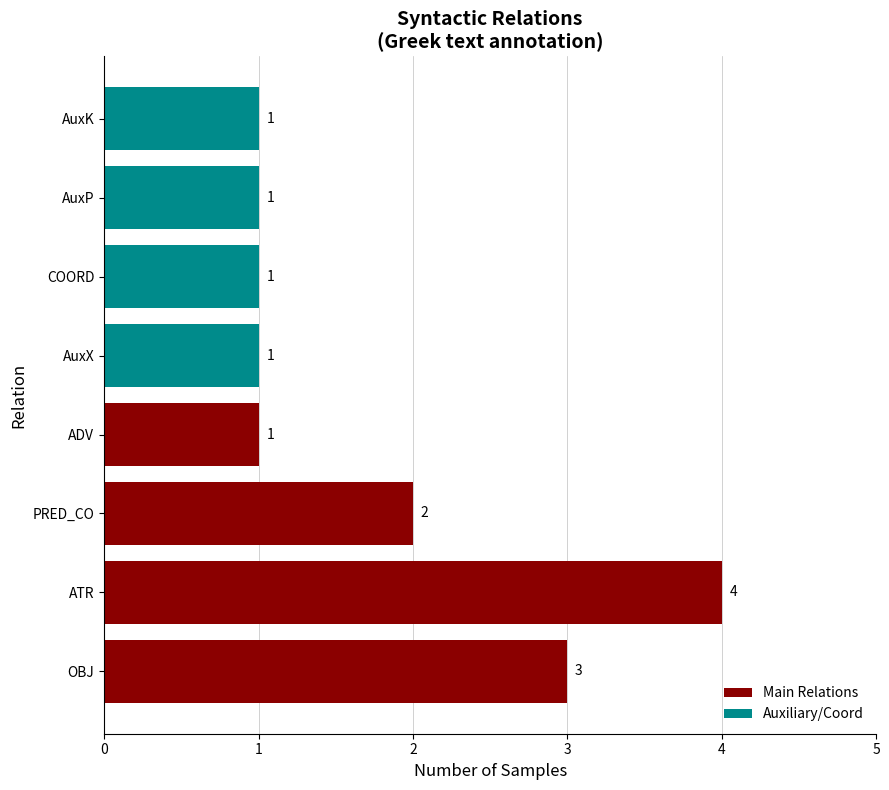

Is it true that the value at ADV is 1?

True